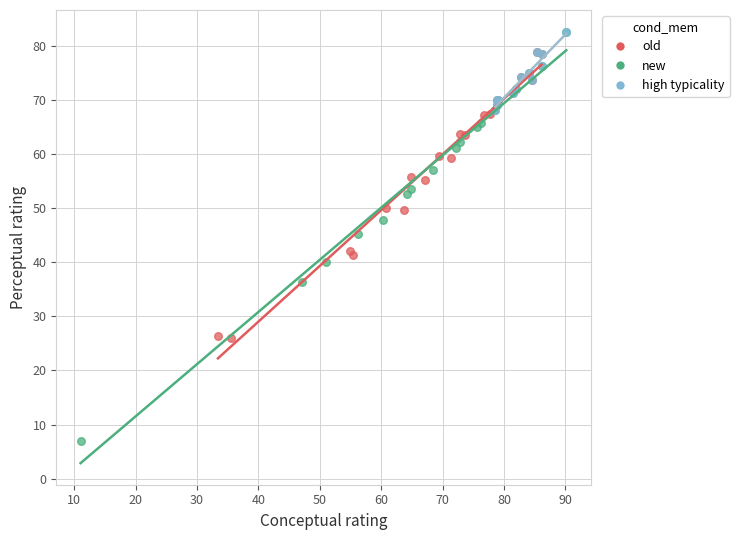

Which series has the largest Y range (max minus min)?

new